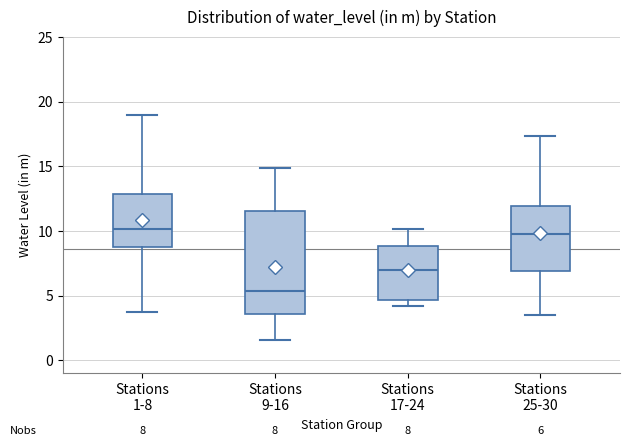

Comparing the boxes themselves (not the whiskers), which one is the tallest?

Stations 9-16